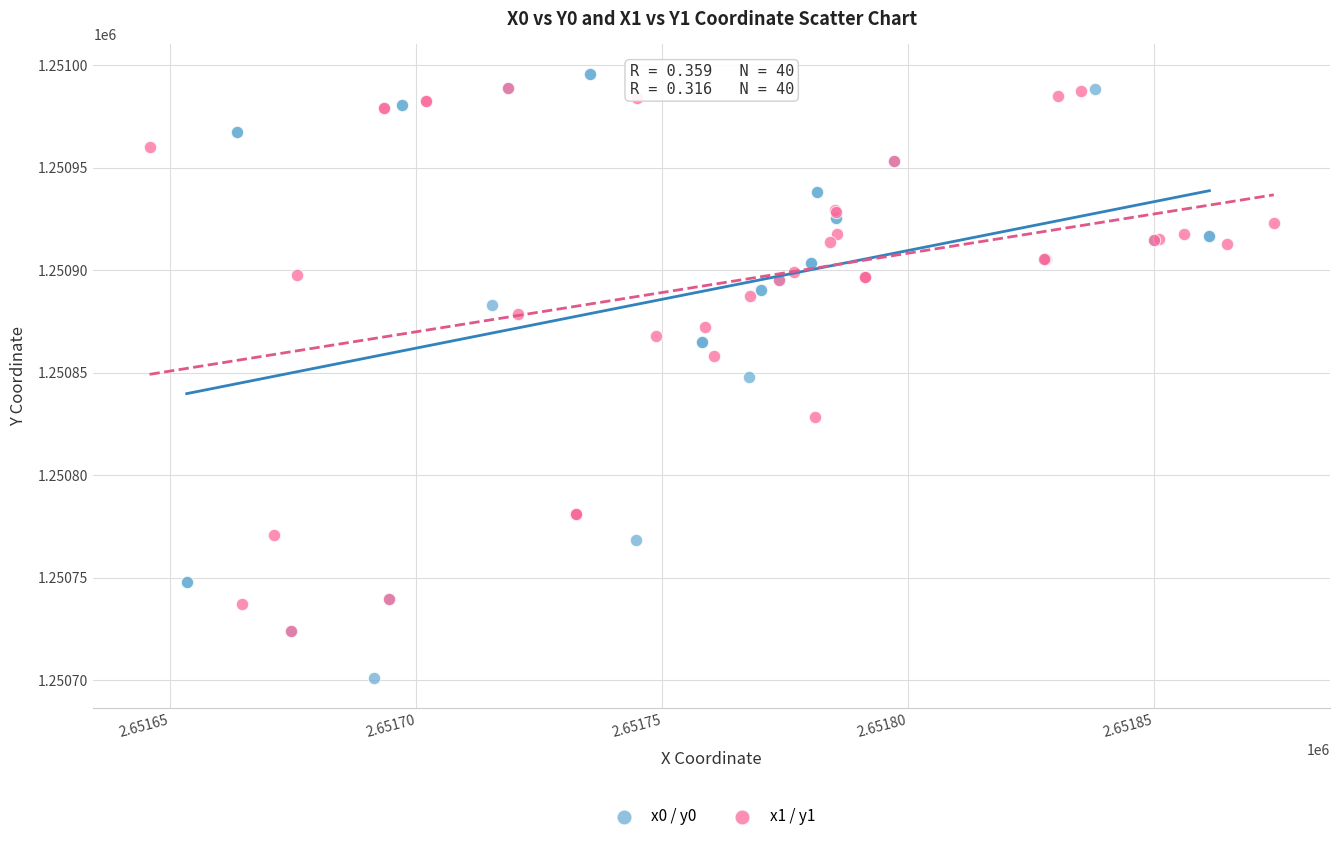

What are all the series names shown in the legend?

x0 / y0, x1 / y1